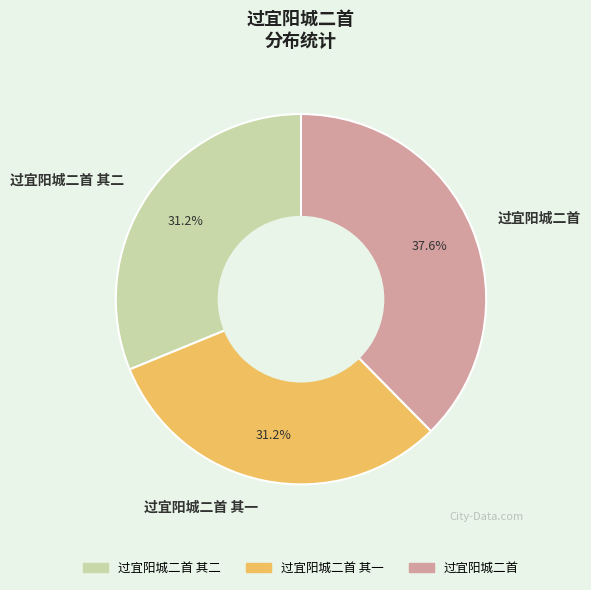

To the nearest percent, what is the average slice percentage?

33%